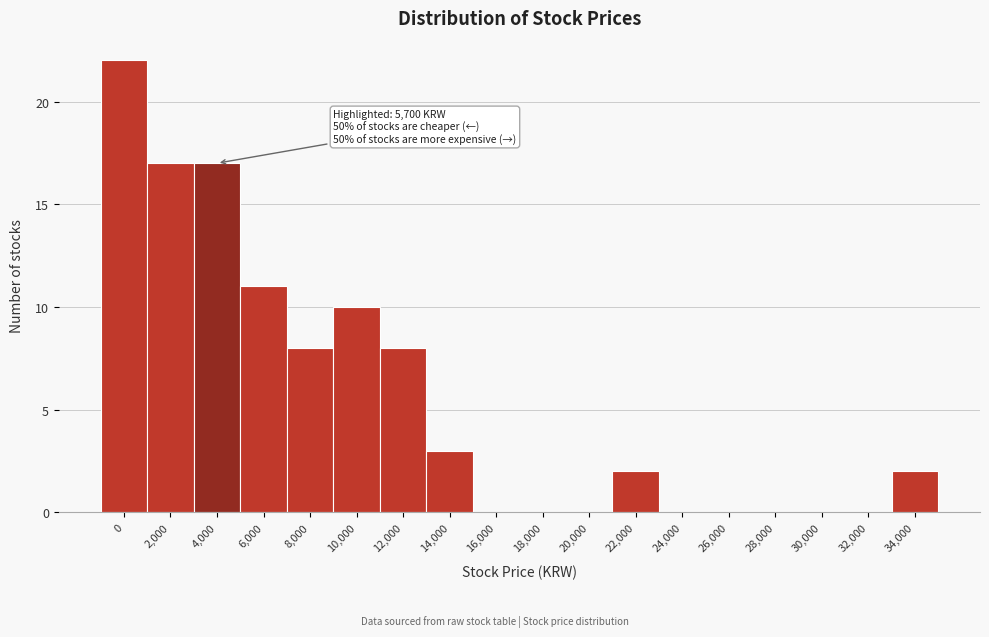

Reading left to right, list all the values displayed in this chart.

0=22	2,000=17	4,000=17	6,000=11	8,000=8	10,000=10	12,000=8	14,000=3	16,000=0	18,000=0	20,000=0	22,000=2	24,000=0	26,000=0	28,000=0	30,000=0	32,000=0	34,000=2